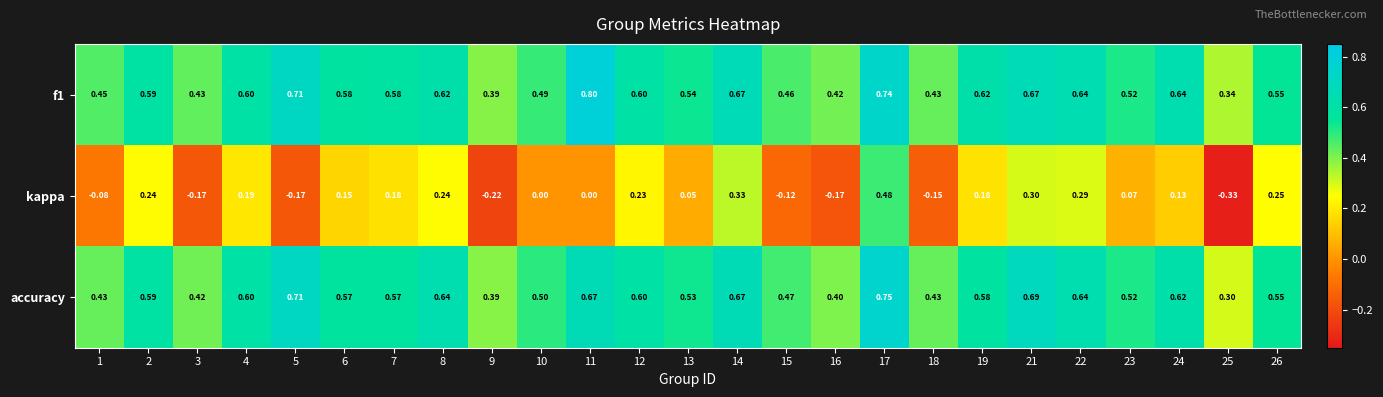

Is the value of f1 at 25 greater than the value of kappa at 5?

Yes